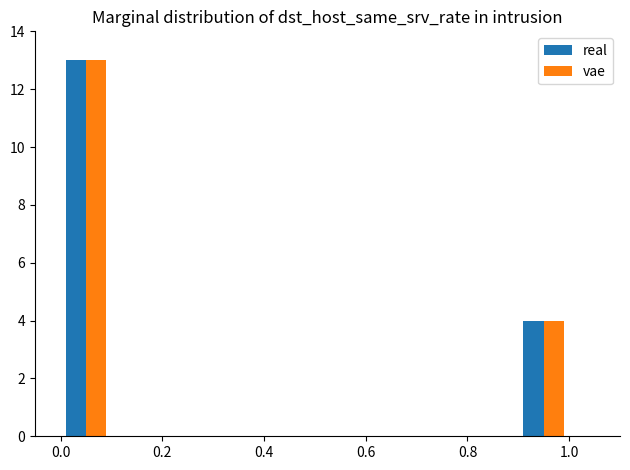

The value of real at 1.0 is 4. True or false?

True